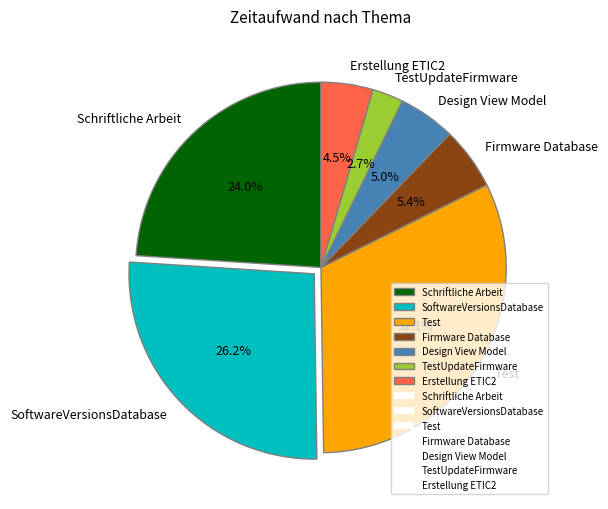

Which category has the smallest portion of the pie?

TestUpdateFirmware